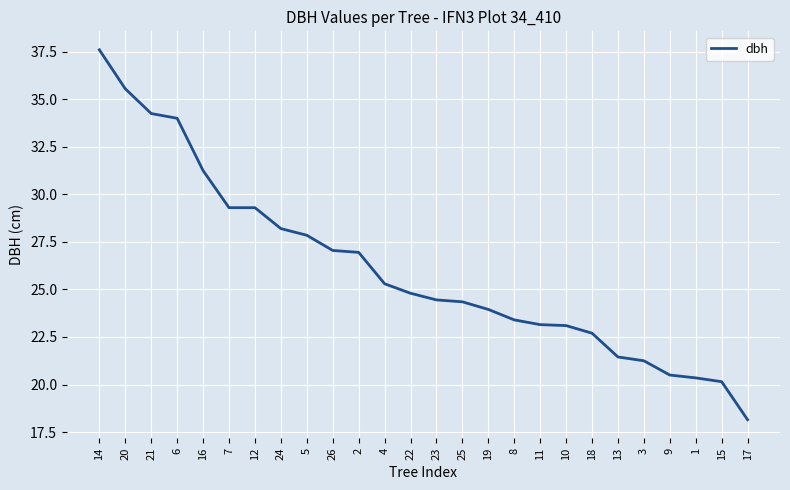

What is the maximum value shown in the chart?

37.6